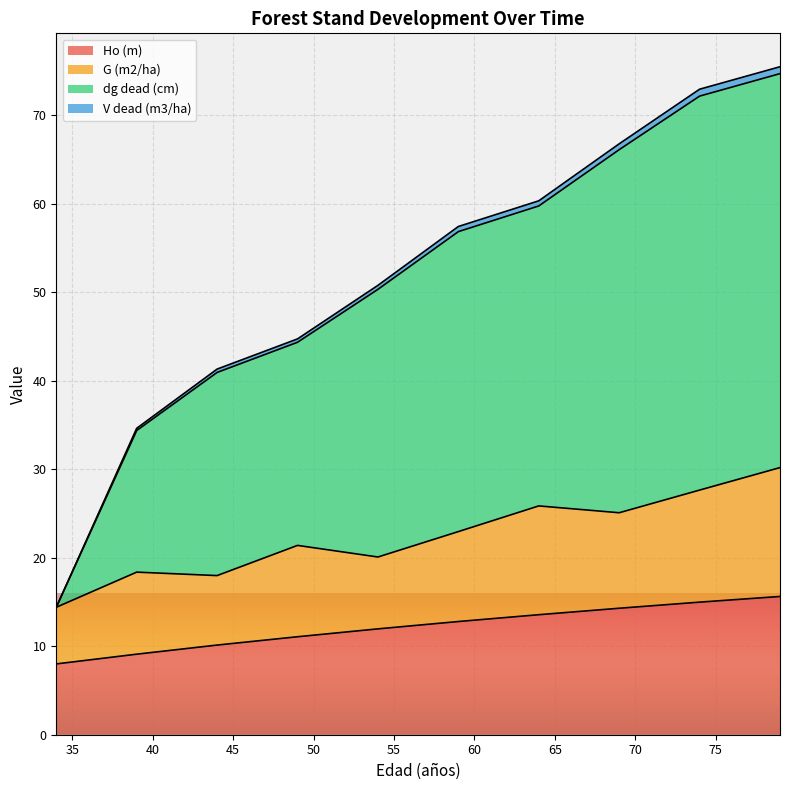

Is it true that V dead (m3/ha) equals 26.6 at 49?

False